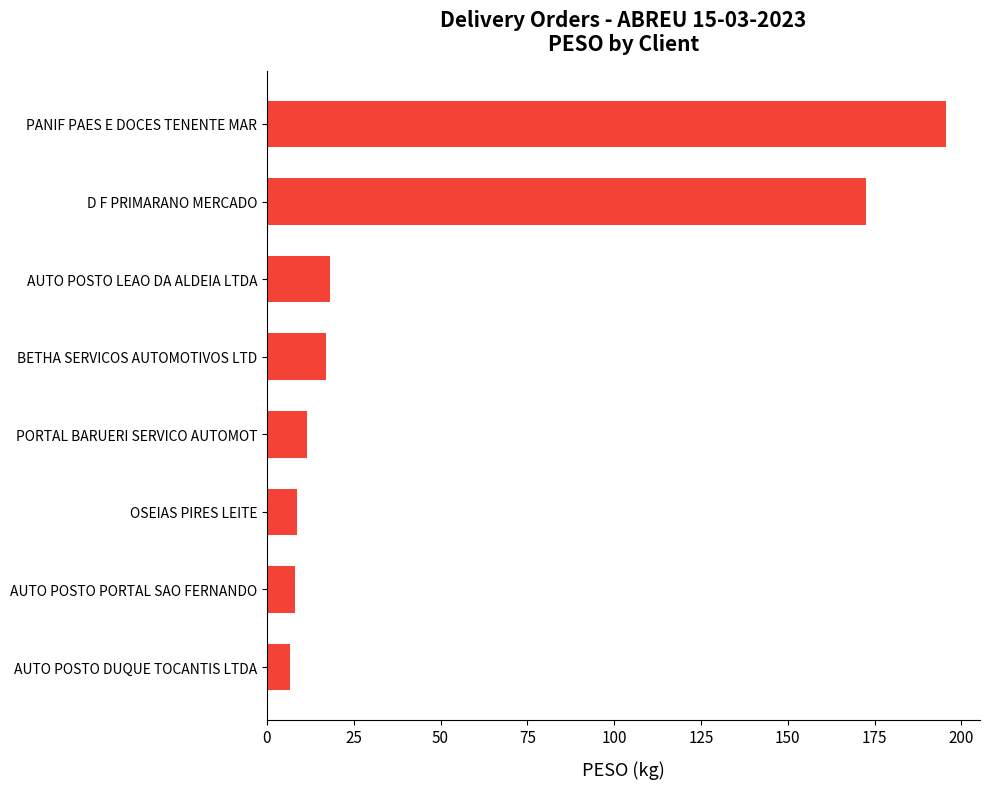

What is the difference between the second highest and second lowest values?

164.4